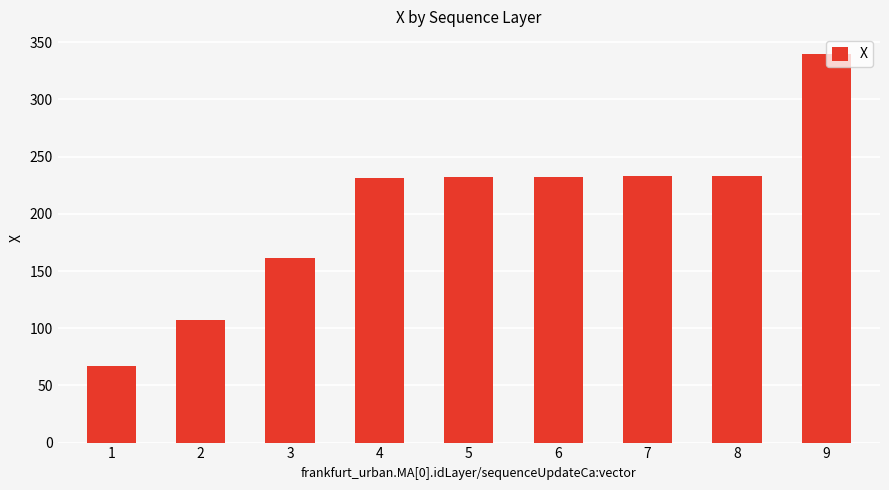

What is the difference between the maximum and minimum values?

272.8